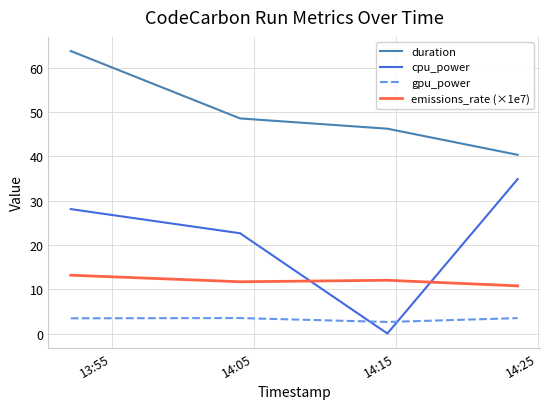

Which series has the largest range (max minus min)?

cpu_power